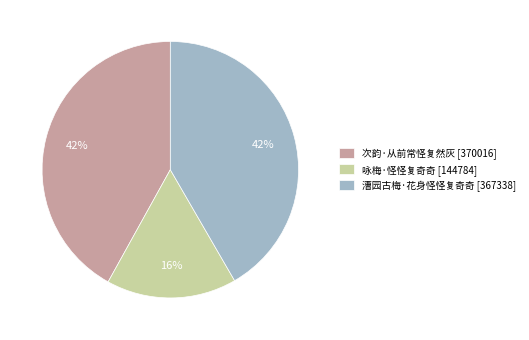

Count the number of slices in the pie.

3